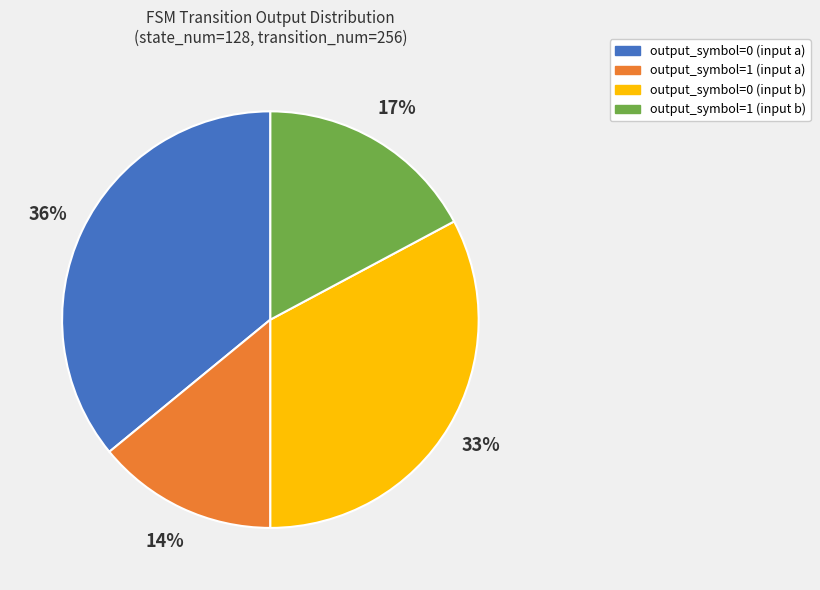

Approximately how many times larger is the value at output_symbol=0 (input a) compared to output_symbol=0 (input b)?

1.1